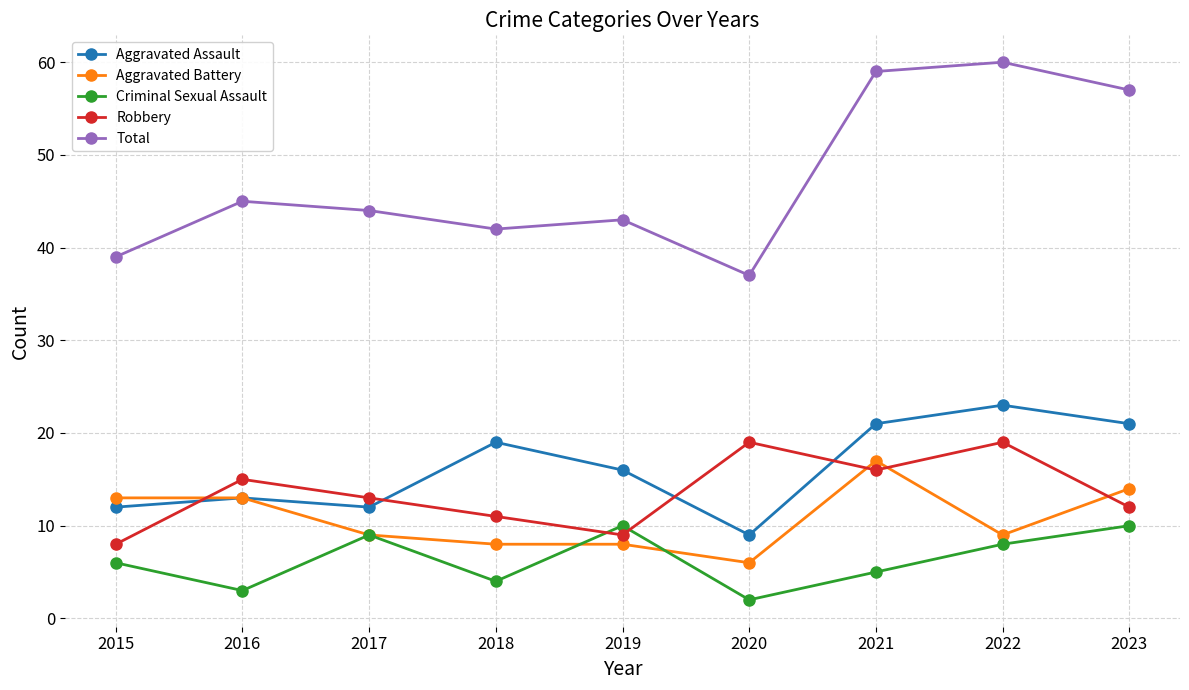

The value of Aggravated Assault at 2018 is 19. True or false?

True